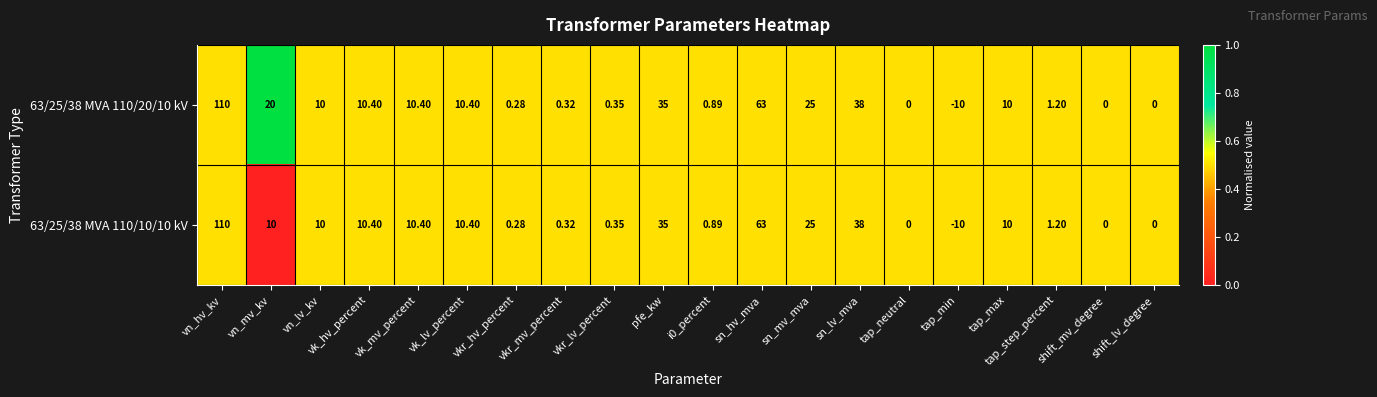

Which category has the highest value across all series?

vn_hv_kv